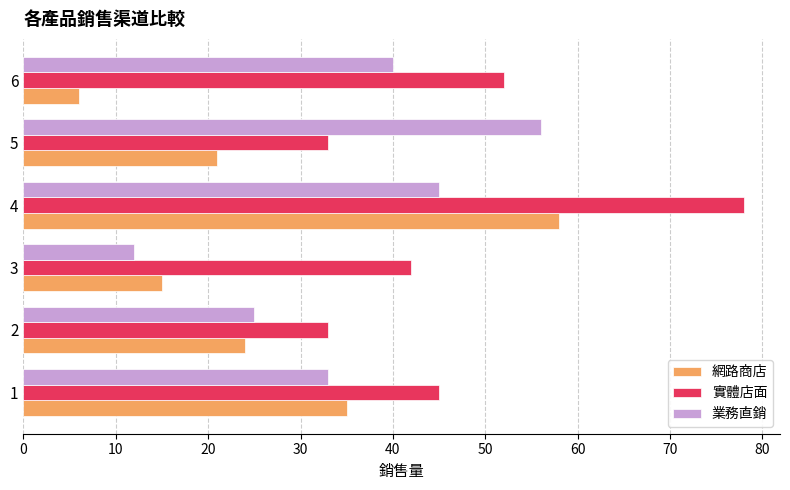

What is the difference between the maximum and minimum values in the 業務直銷 series?

44